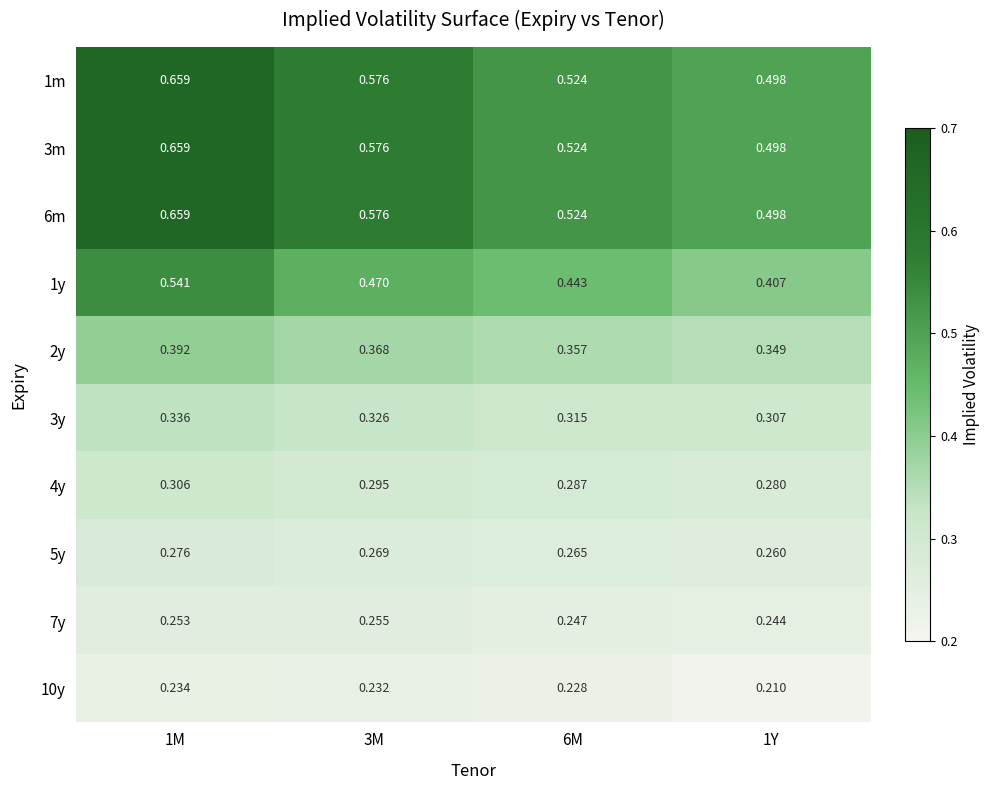

Is the value of 4y at 3M greater than the value of 7y at 3M?

Yes